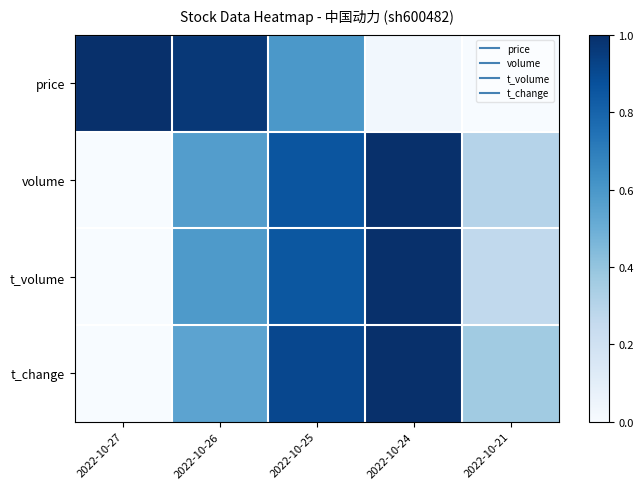

List the series in order of their peak value, lowest first.

price, volume, t_volume, t_change